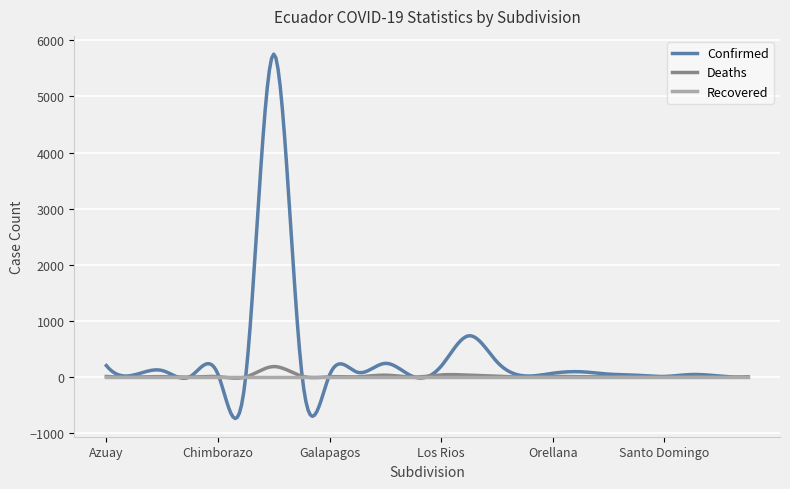

What is the smallest value displayed?

-737.9